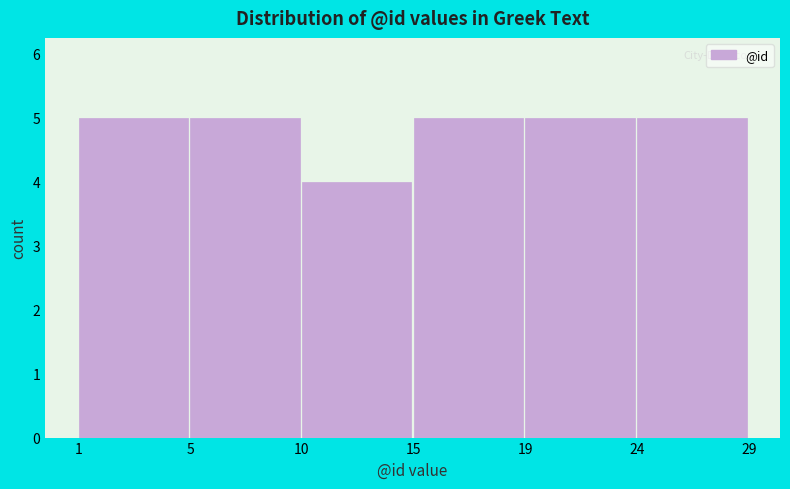

Reading right to left, extract all data points from this chart.

5	5	5	4	5	5